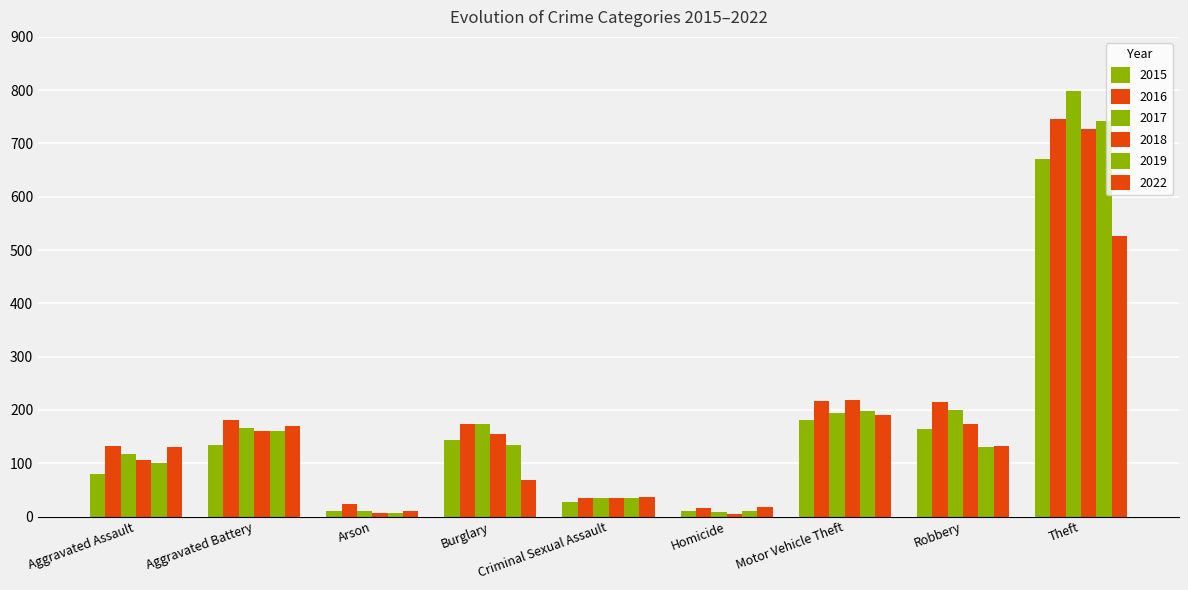

Are the bars grouped side by side (vs. stacked)?

Yes